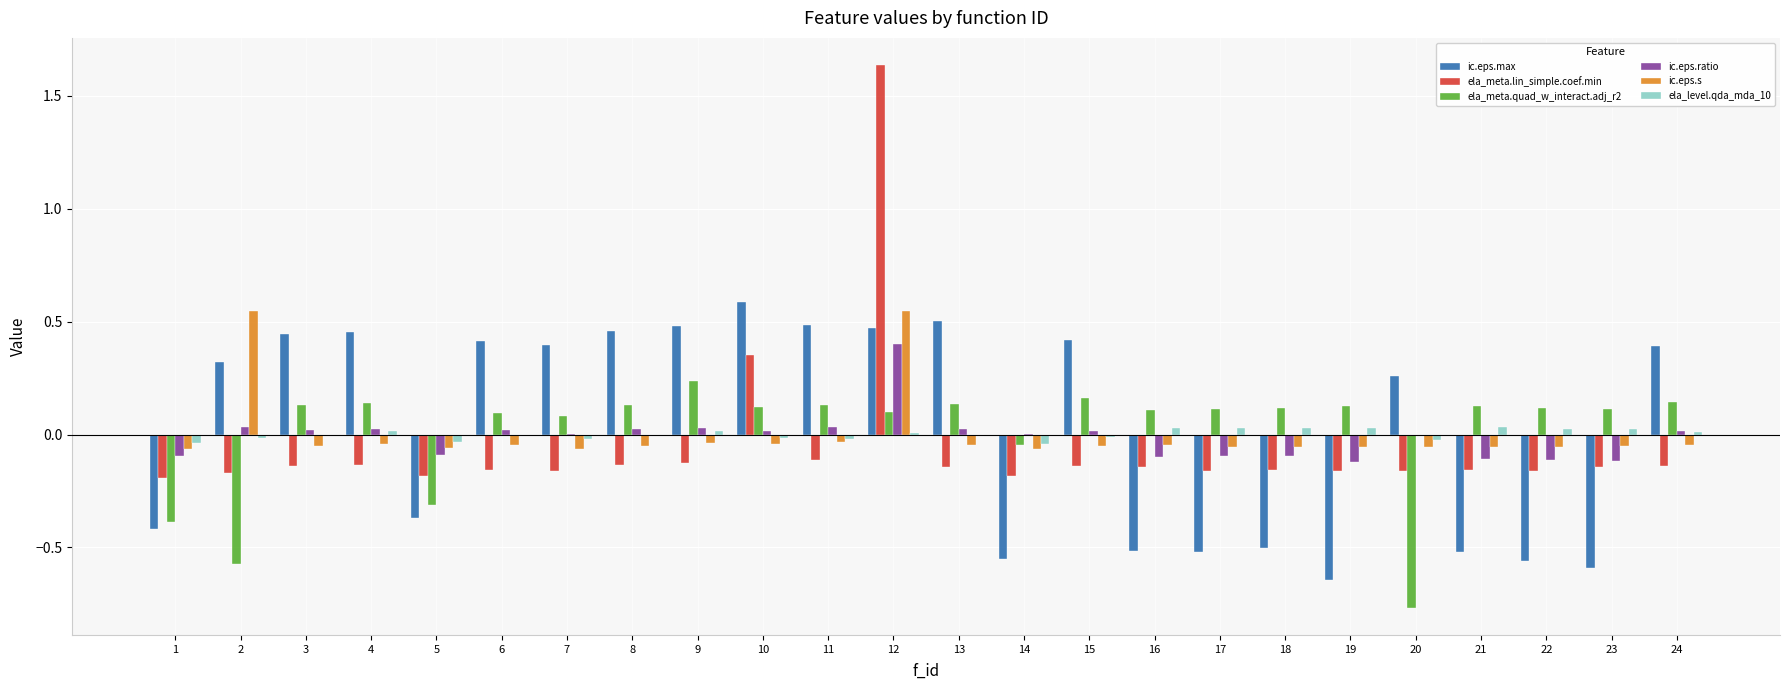

What is the sum of all ic.eps.ratio values?

-0.3